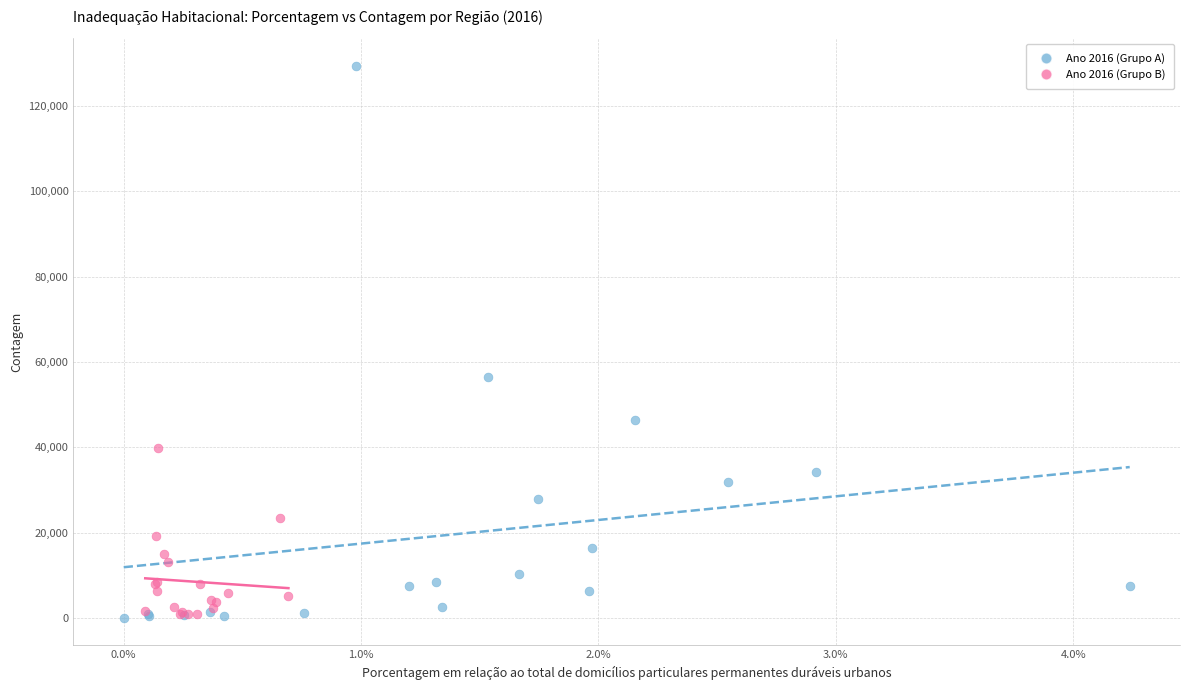

Which series has the largest Y range (max minus min)?

Ano 2016 (Grupo A)